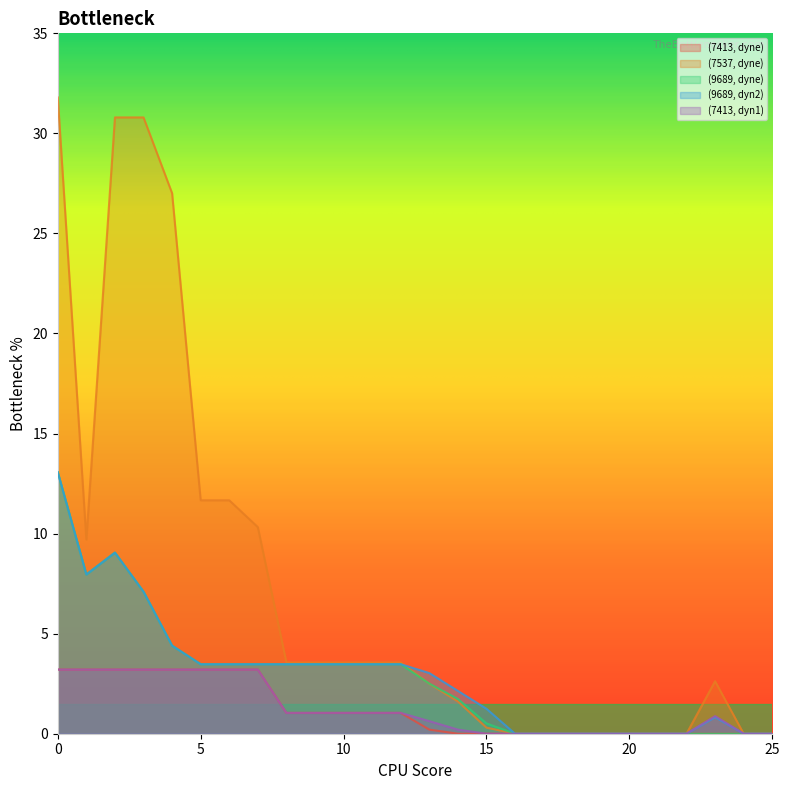

True or false: (9689, dyne) has a value of -5.3 at 21.

False